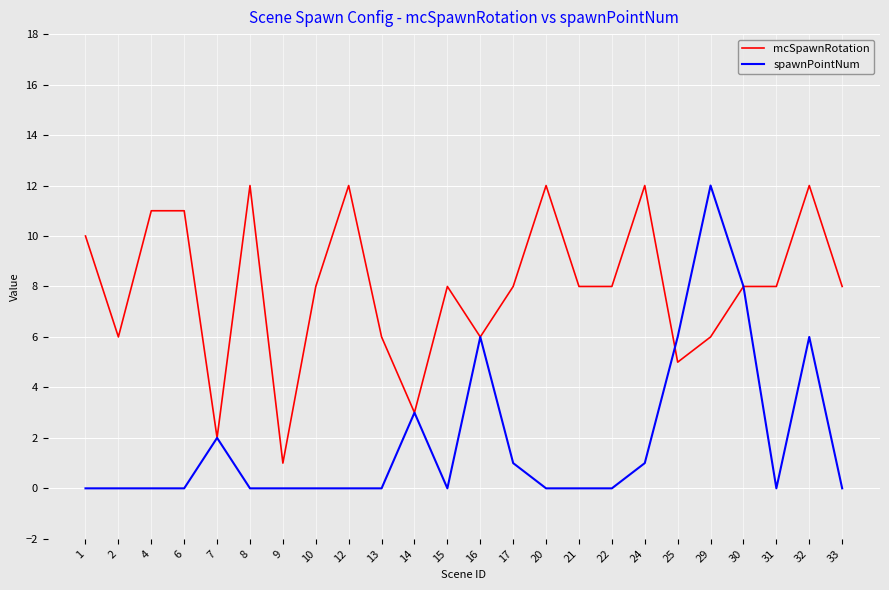

True or false: mcSpawnRotation and spawnPointNum cross at least once.

True